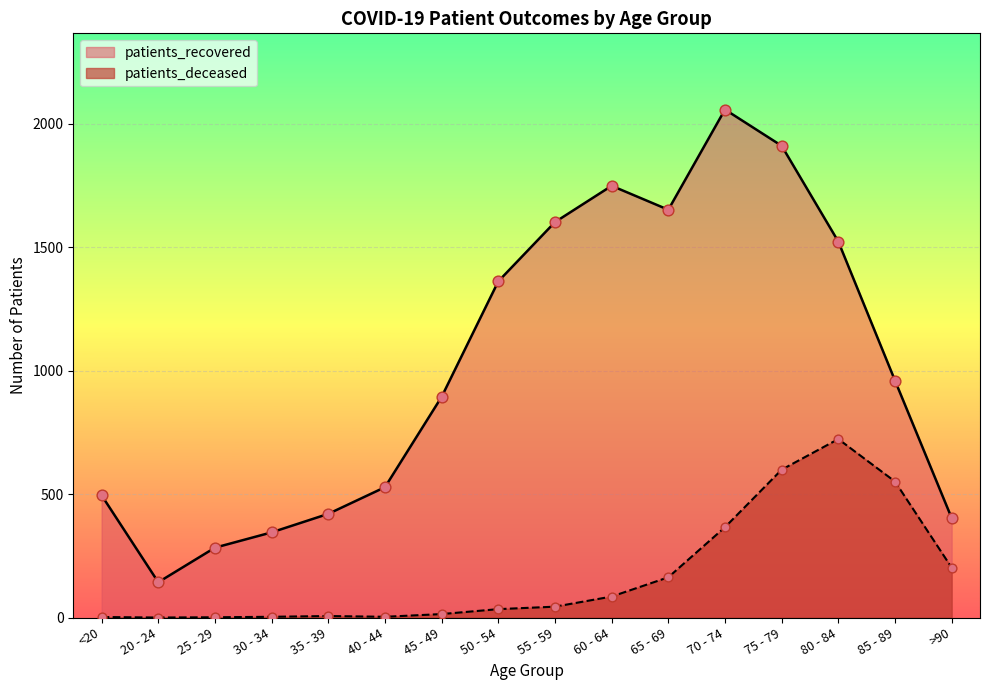

At how many categories does at least one series exceed 751?

9